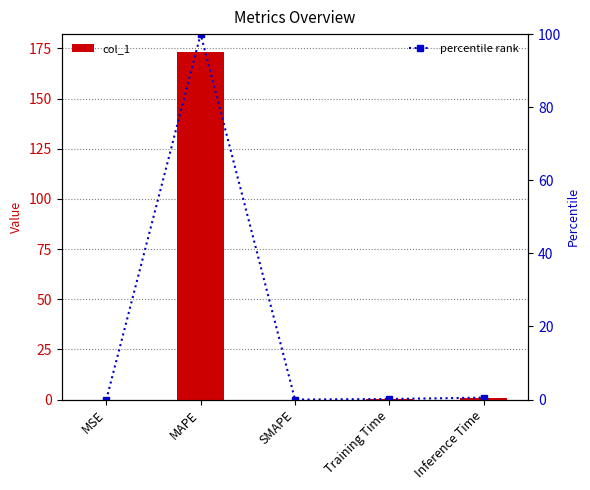

Does the chart contain stacked bars?

No